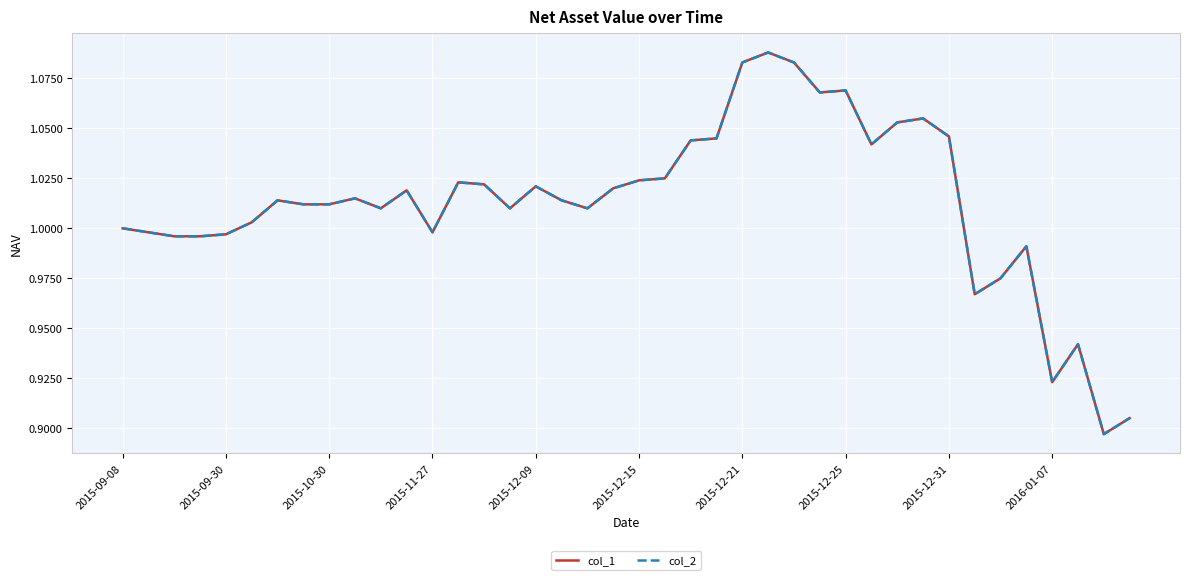

In col_1, how many points are lower than both neighbors (excluding endpoints)?

9